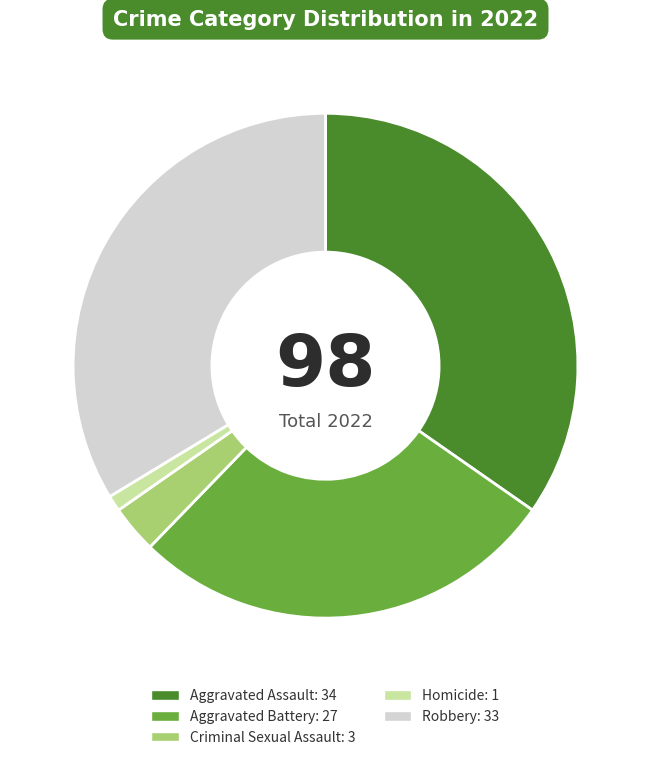

Is the sum of Aggravated Assault and Robbery greater than half?

Yes